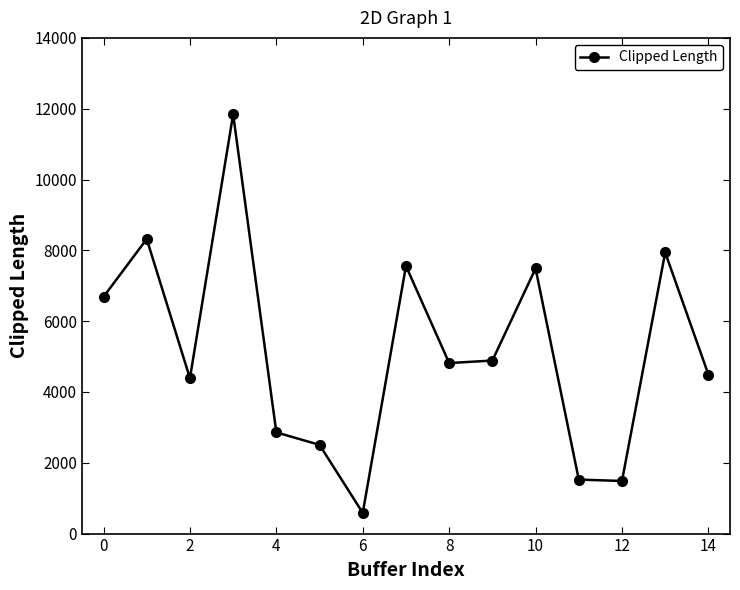

What is the smallest value displayed?

584.2